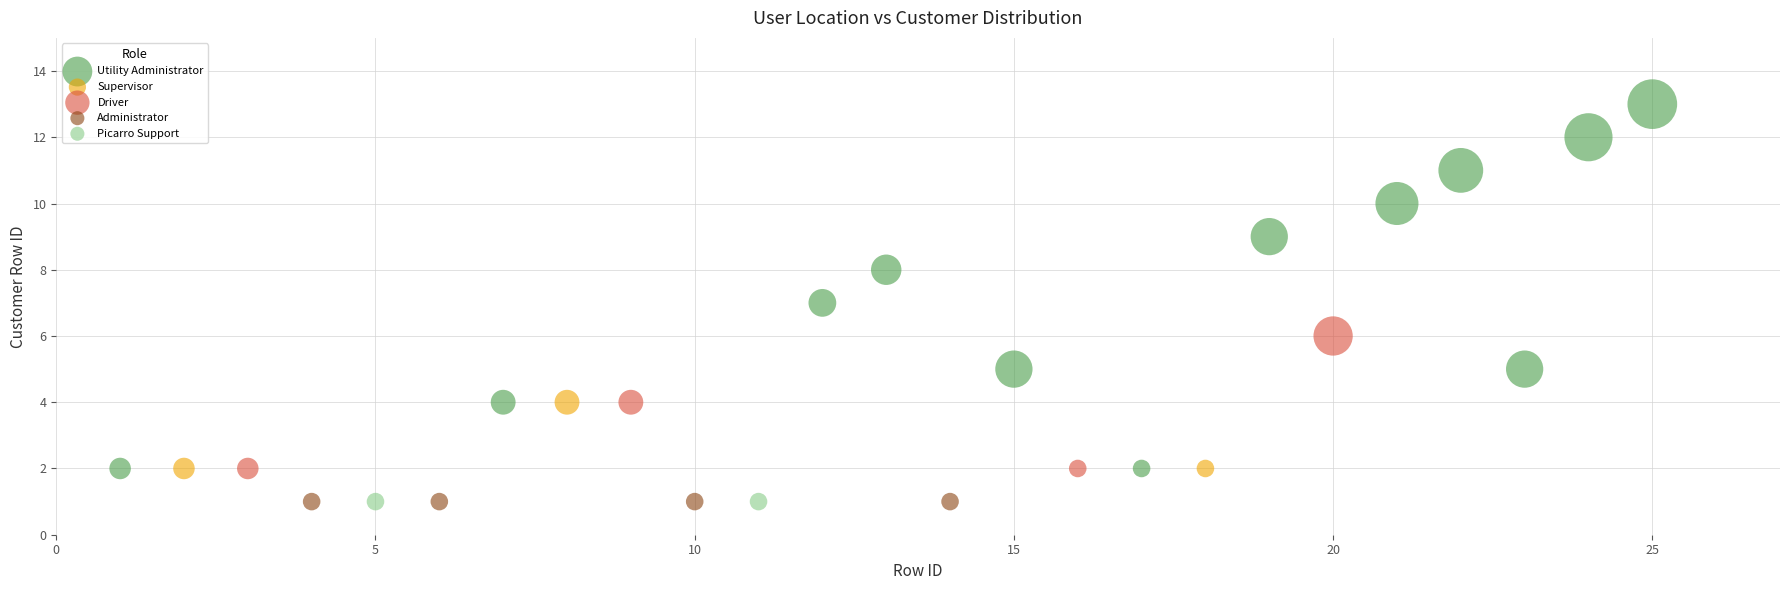

What are all the series names shown in the legend?

Utility Administrator, Supervisor, Driver, Administrator, Picarro Support